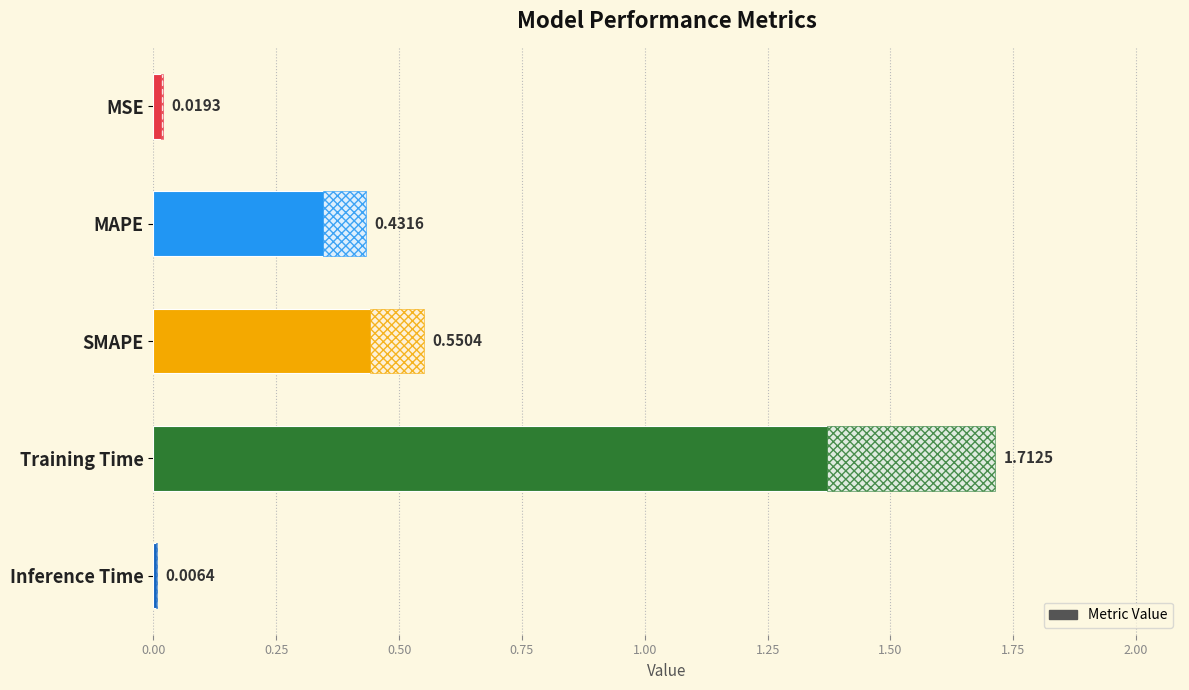

Rank the categories by value from lowest to highest.

Inference Time, MSE, MAPE, SMAPE, Training Time